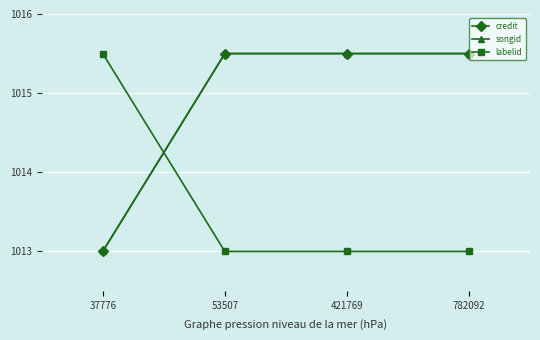

At which category does the chart reach its peak across all series?

53507